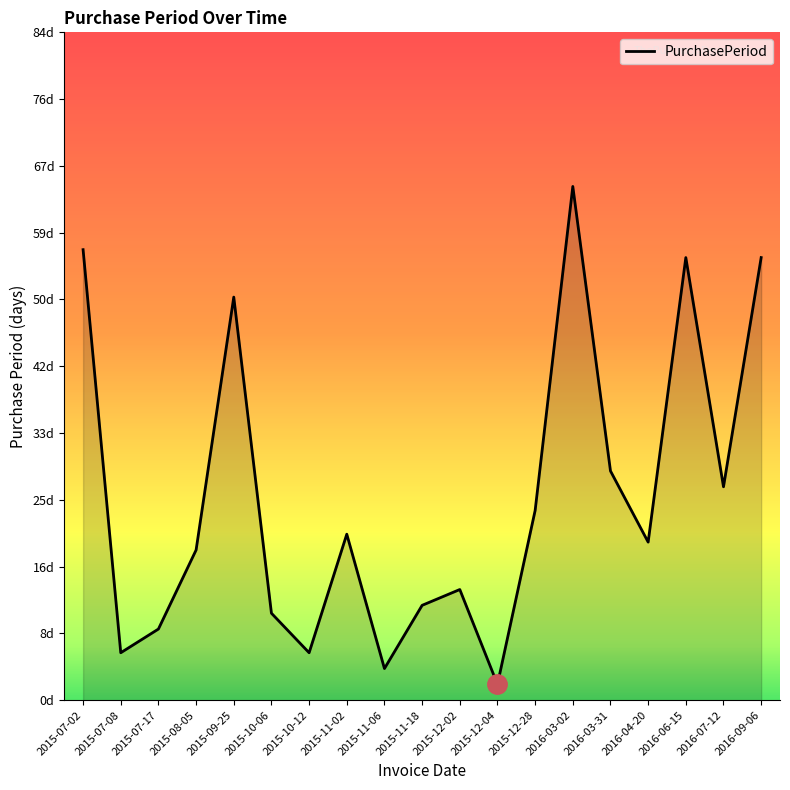

Is this an area chart (filled region under the line)?

Yes